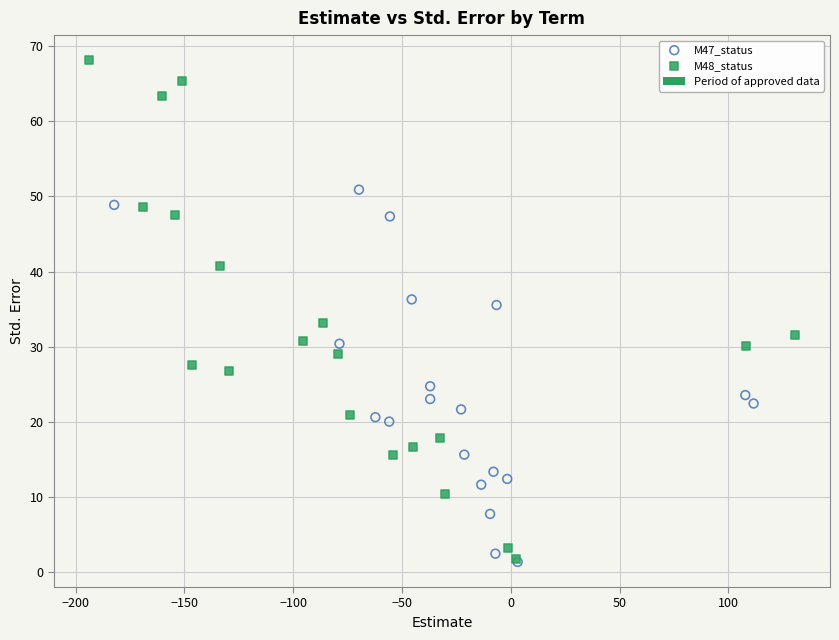

Which series contains the highest Y value?

M48_status